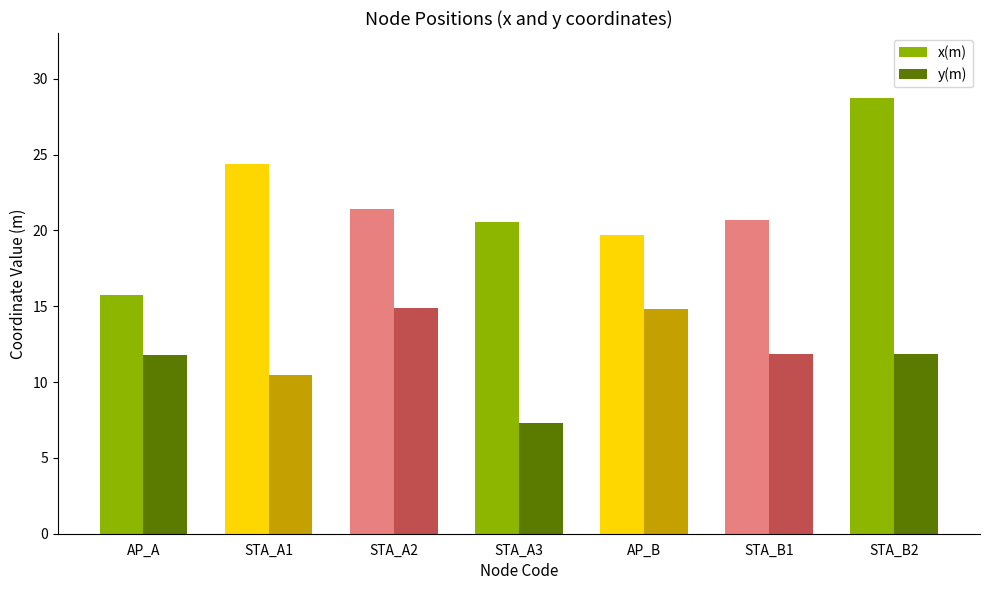

What is the sum of the x(m) values at AP_B and STA_B2?

48.4